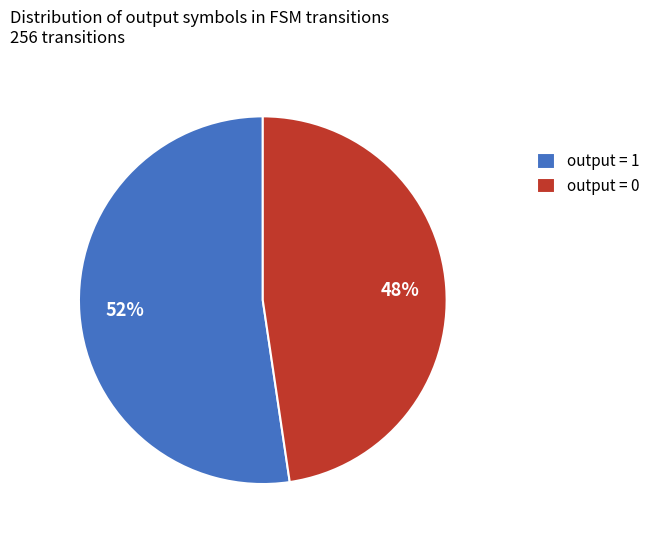

Between output = 1 and output = 0, which is larger?

output = 1